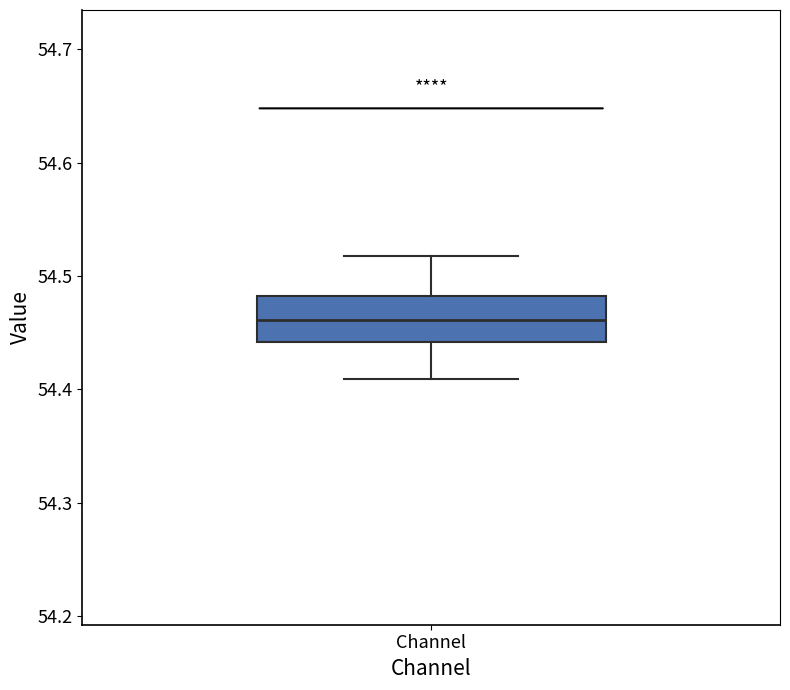

Transcribe this box plot: give where the median line is, the range the box spans, and where the two whiskers end, as read against the y-axis. The values are not printed on the chart, so give them approximately, as read against the axis.

median 54.46, box 54.44 to 54.48, whiskers 54.41 to 54.52